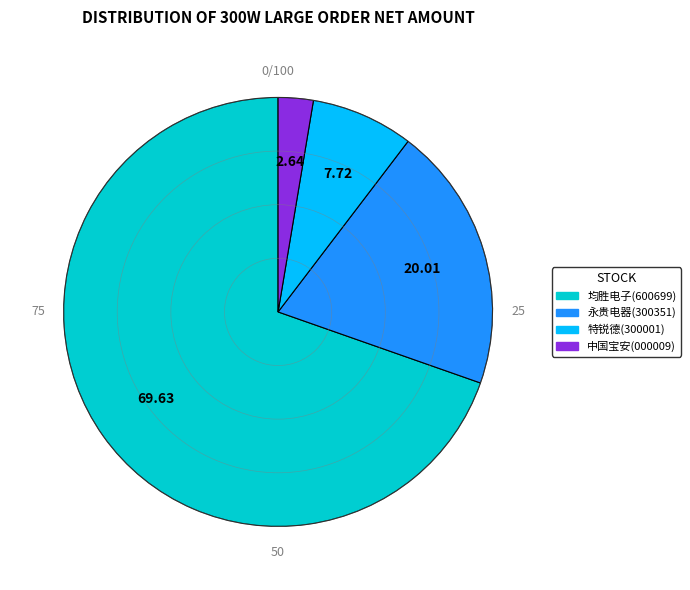

Is there any slice that represents more than half of the pie?

Yes